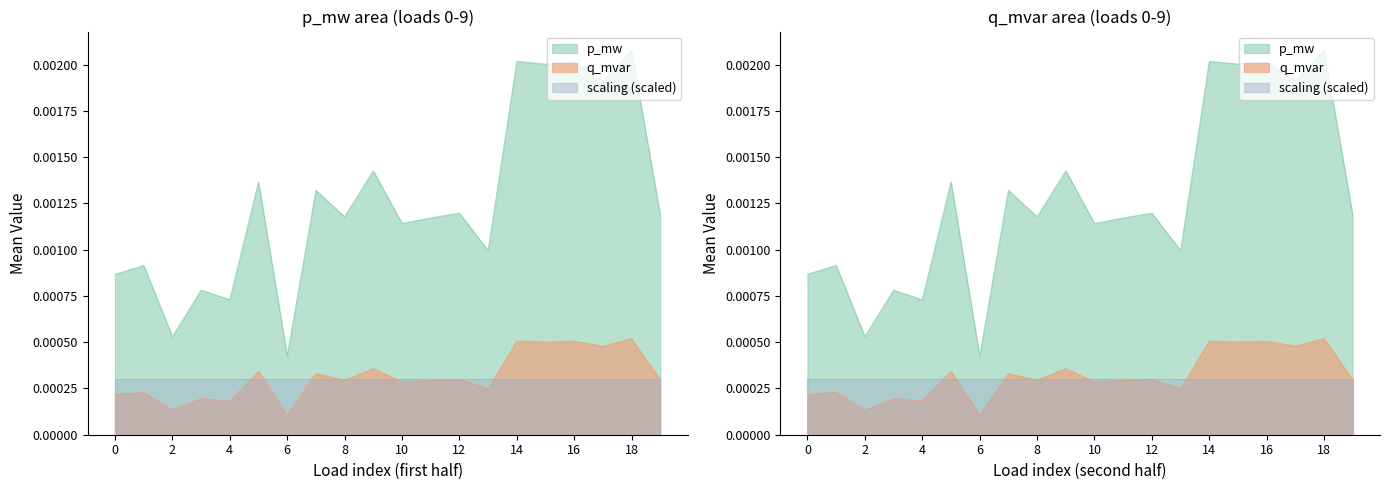

The value of q_mvar at 16 is 0.0. True or false?

True